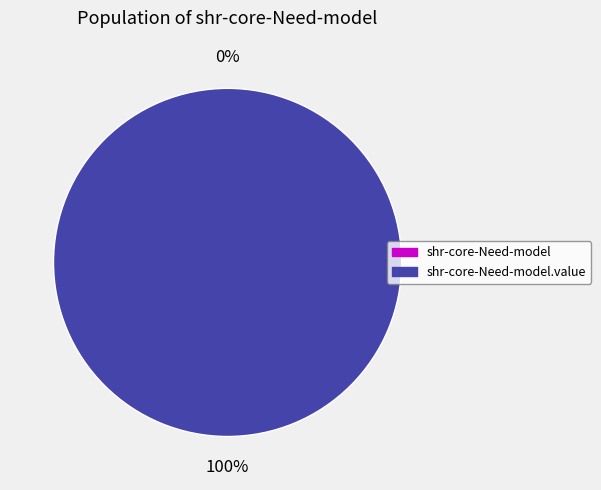

How many slices are in this pie chart?

2